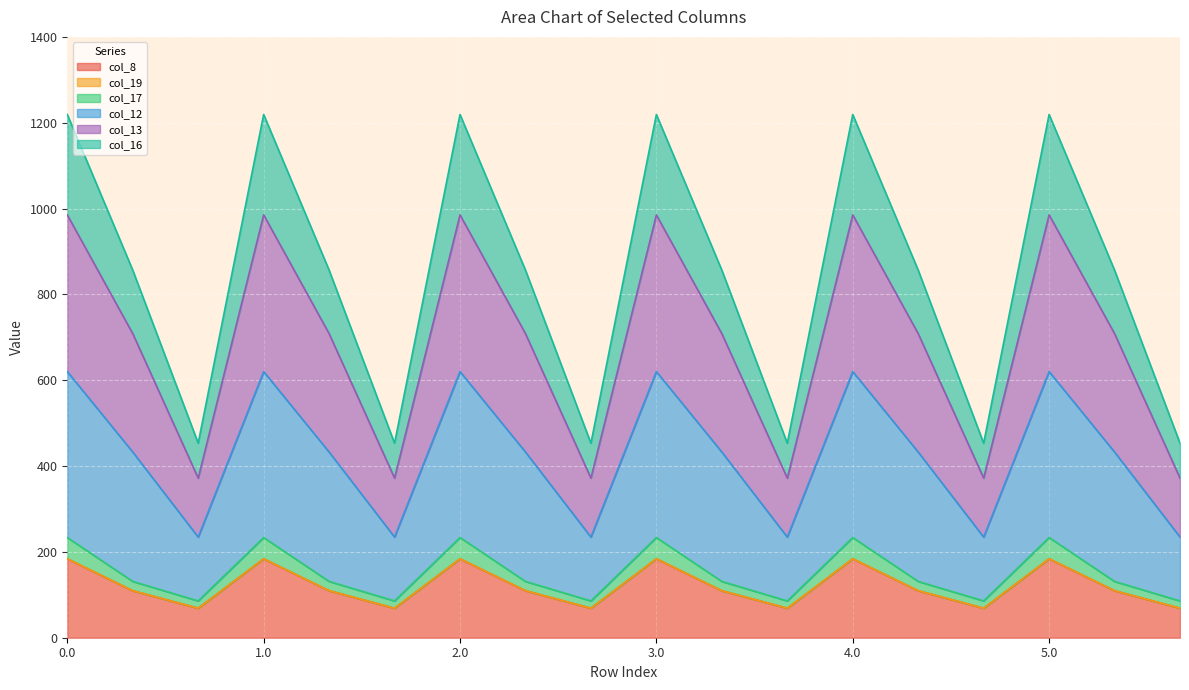

What is the minimum value for col_8?

68.7